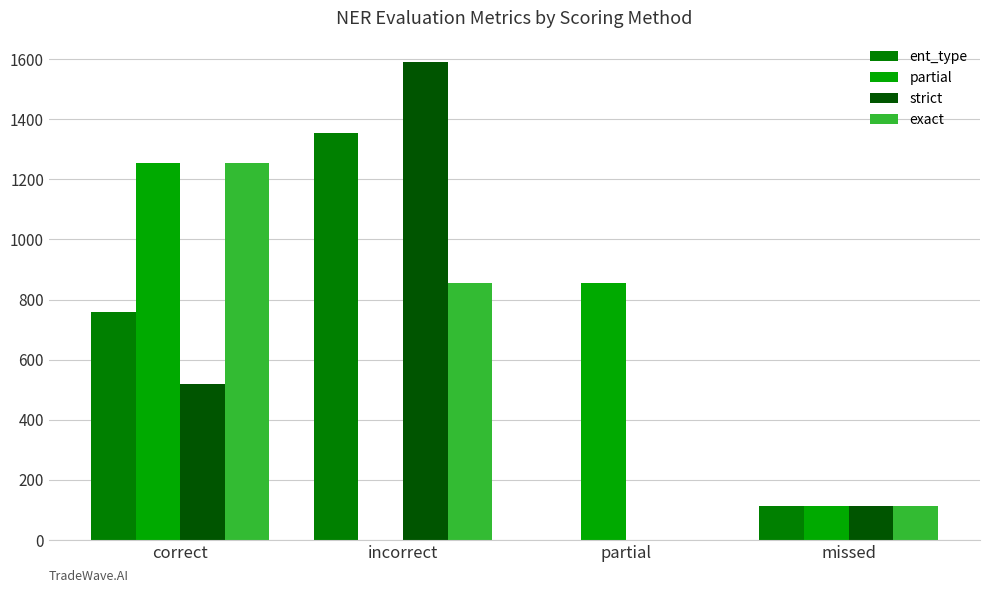

Reading left to right, what are all the values shown in this chart?

ent_type: 757	1353	0	112
partial: 1256	0	854	112
strict: 518	1592	0	112
exact: 1256	854	0	112